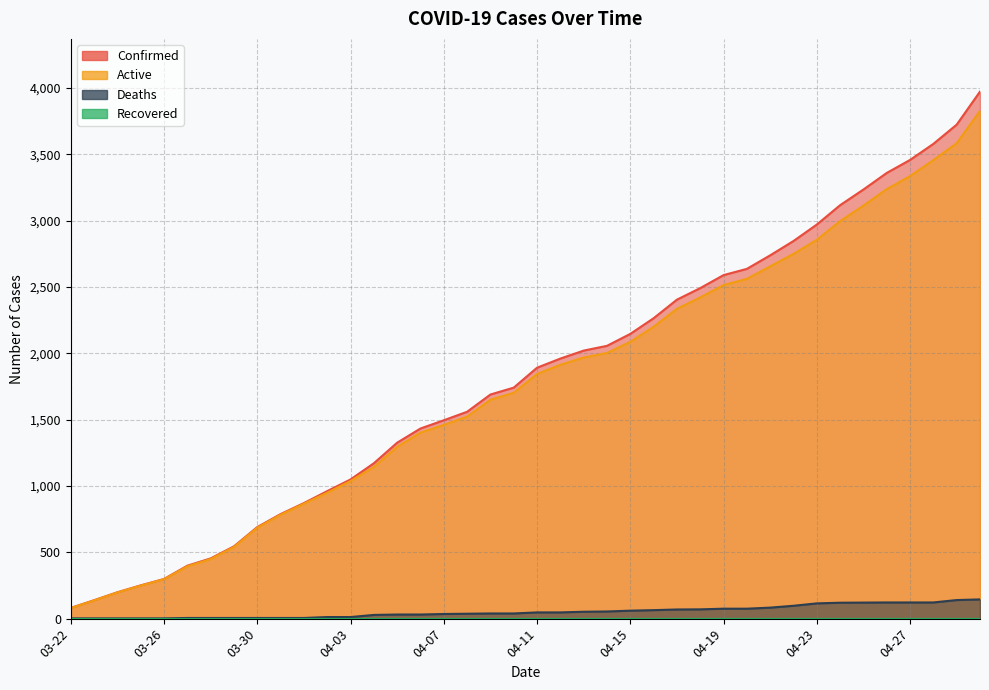

What is the label of the 3rd point from the right?

04-28